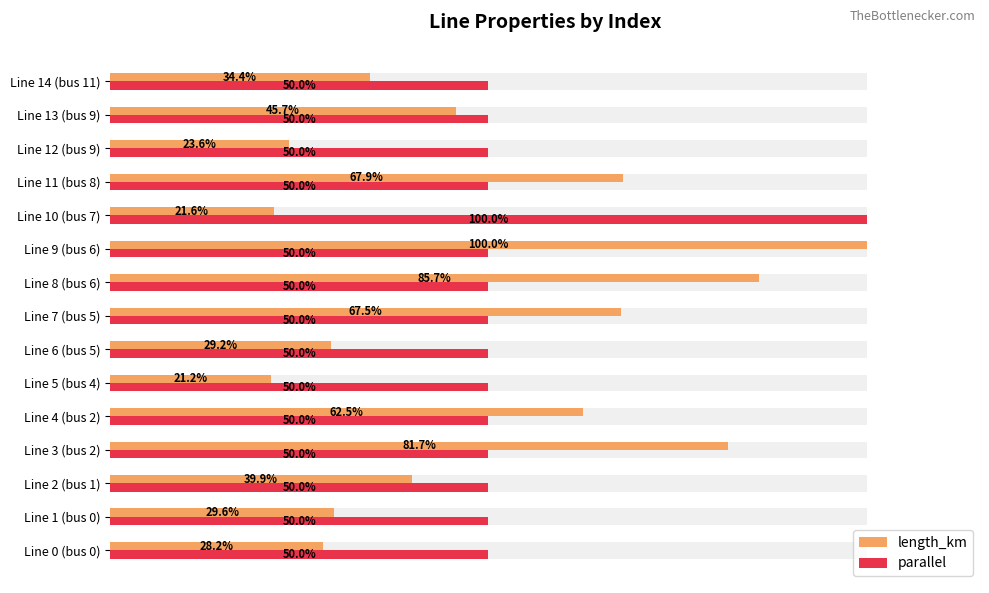

What is the greatest value displayed?

100.0